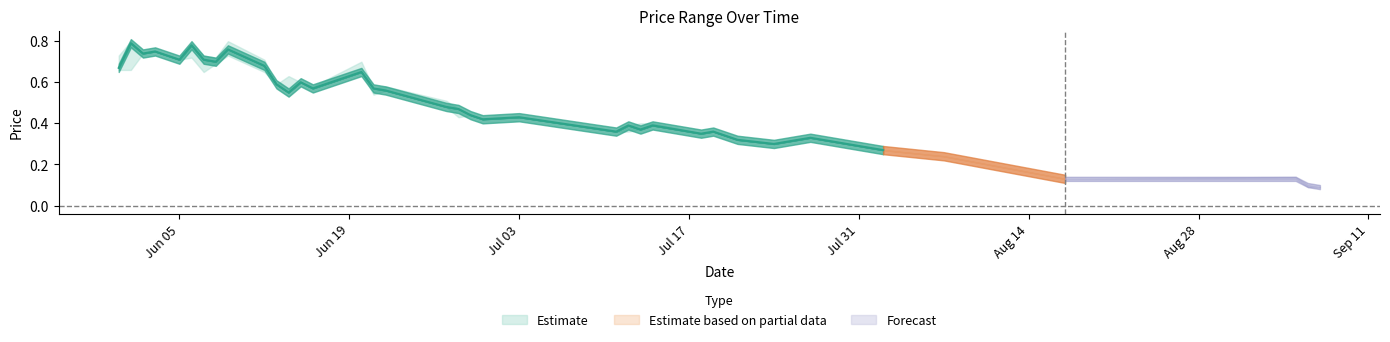

At which label is CP closest to 0?

2017-09-07